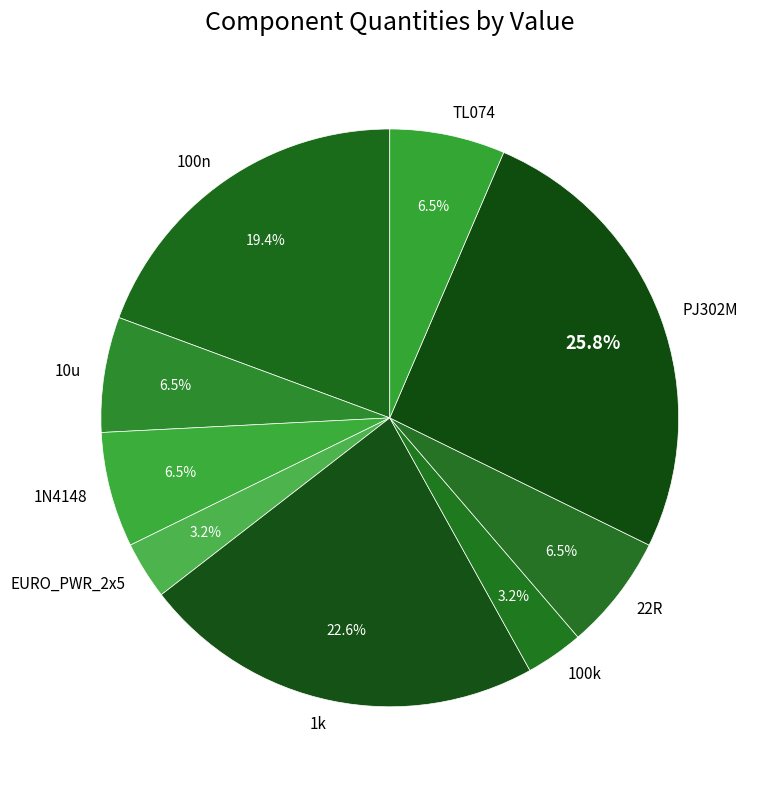

Which slice is the largest?

PJ302M